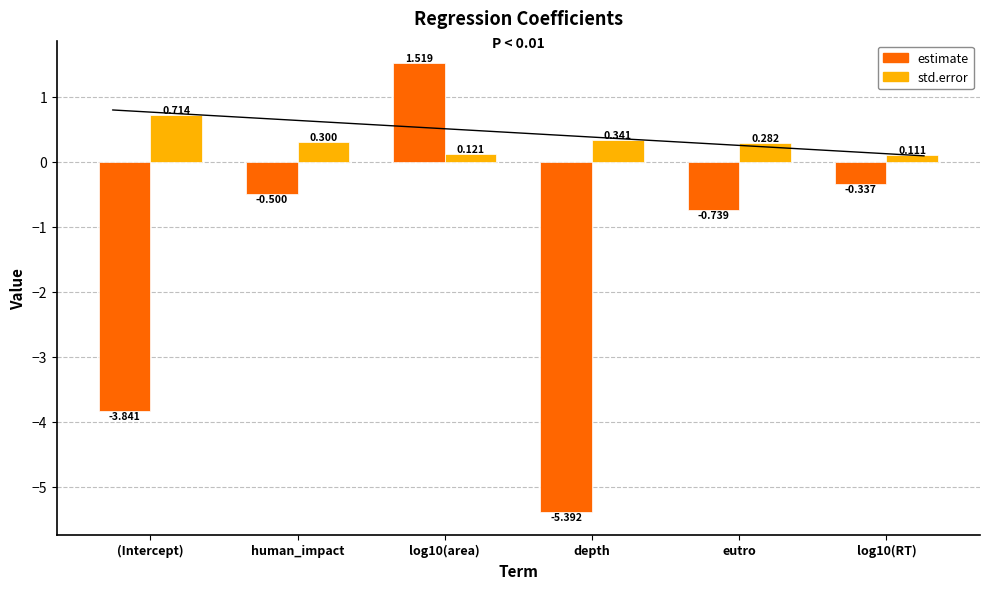

Is it true that estimate equals -1.0 at eutro?

False